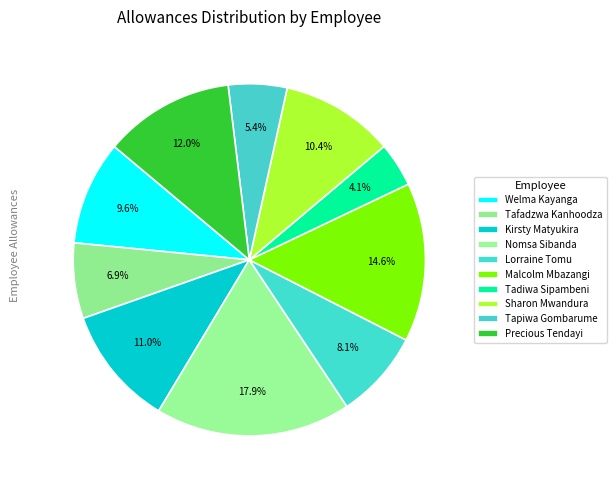

Count the number of slices in the pie.

10